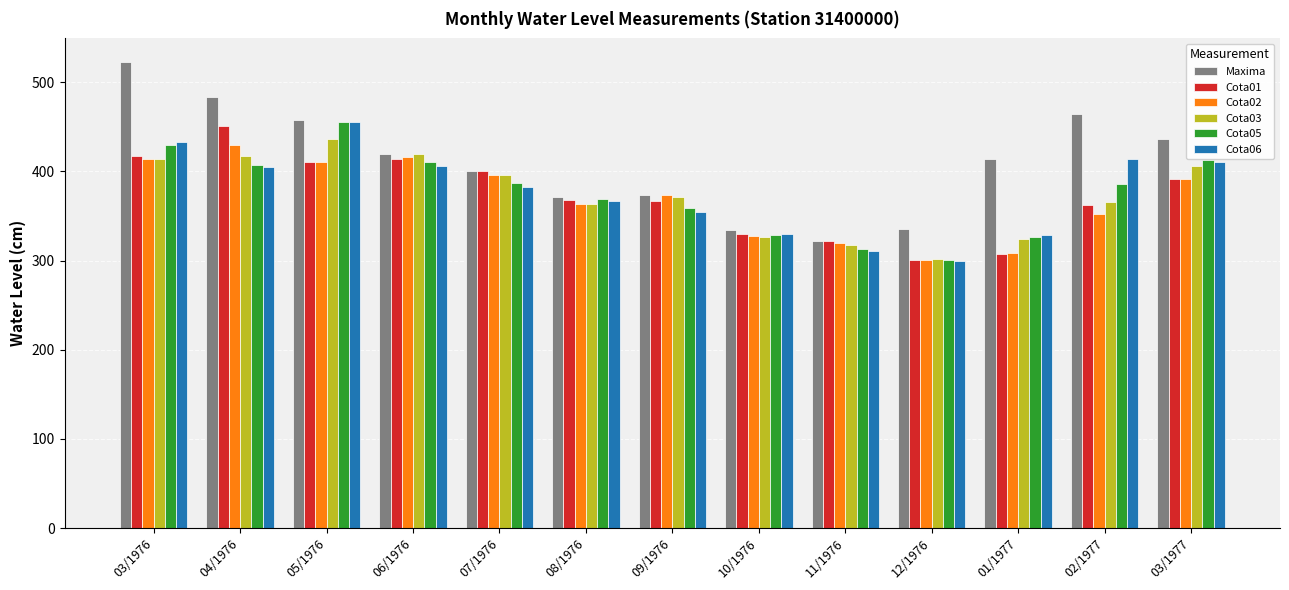

The value of Cota02 at 02/1977 is 515. True or false?

False